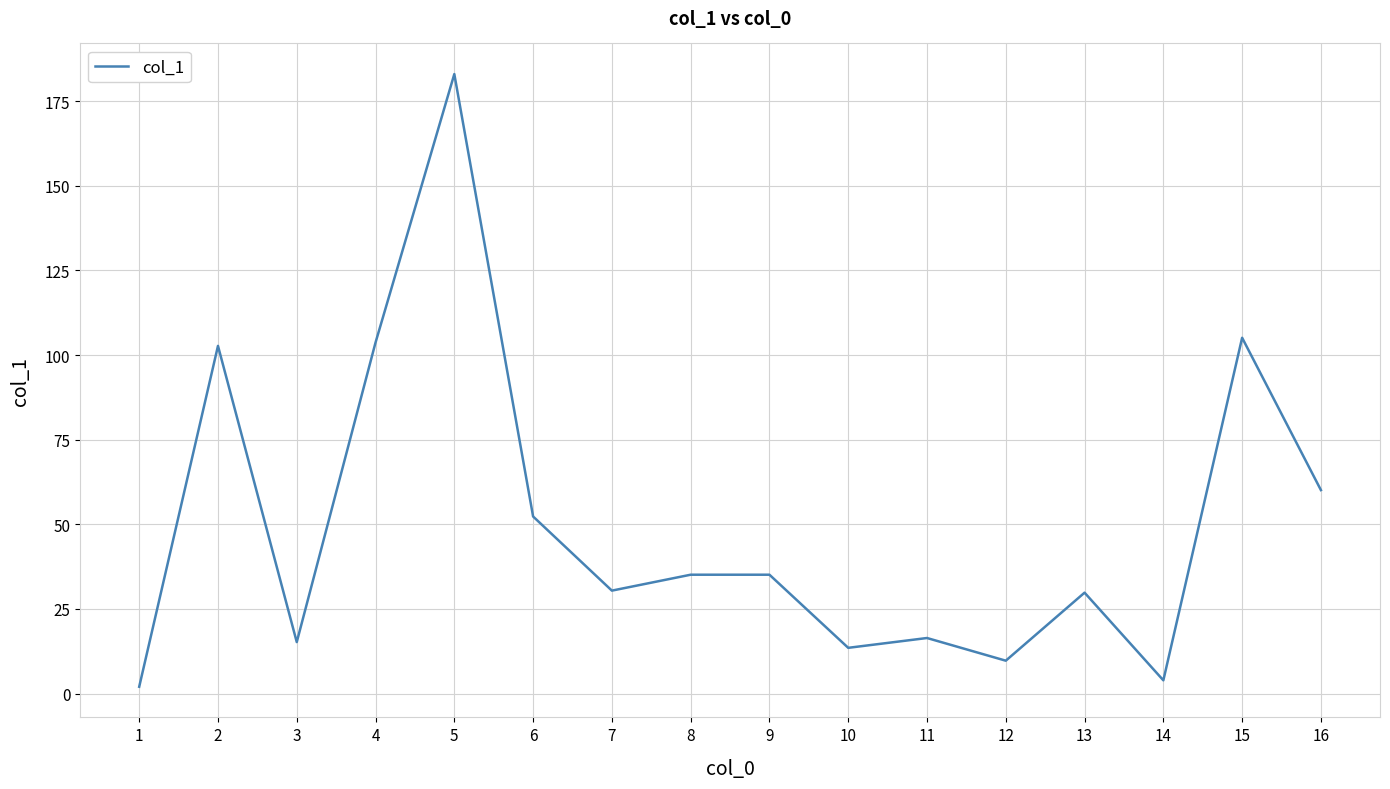

The chart shows a value of 102.7 at 2. True or false?

True